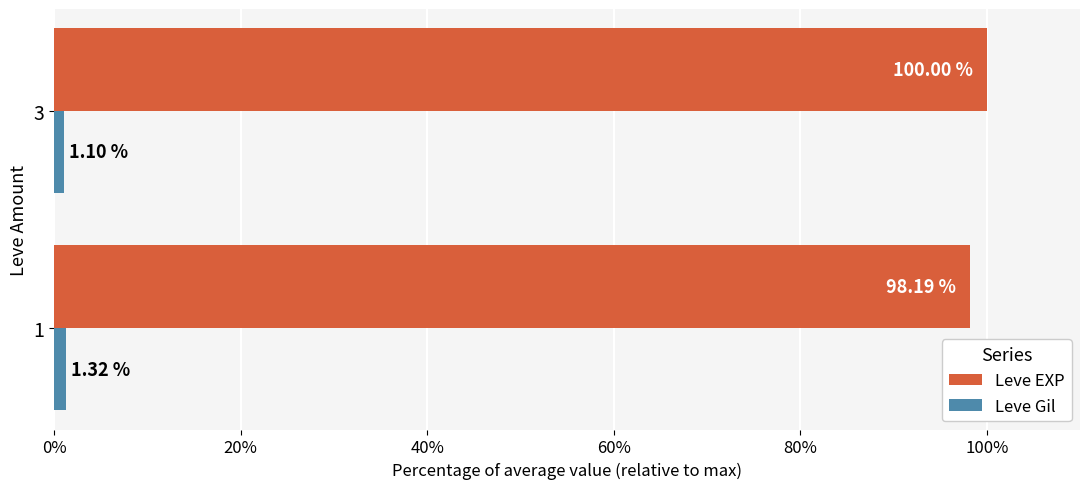

Which series changed the most between 1 and 3?

Leve EXP